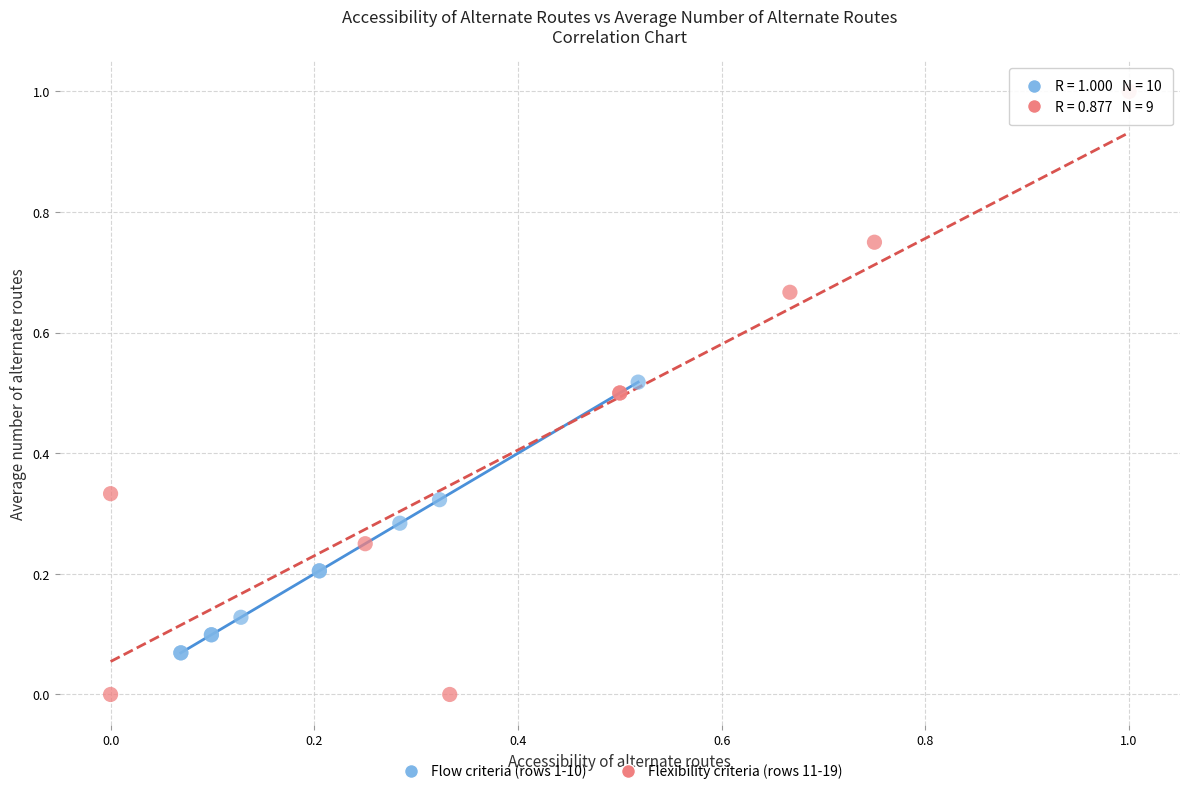

Which series has the widest spread of Y values?

Flexibility criteria (rows 11-19)